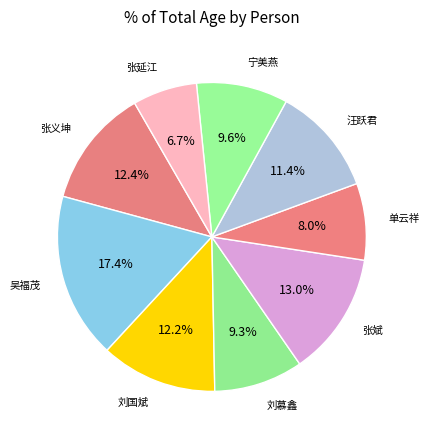

What is the largest slice in the pie chart?

吴福茂